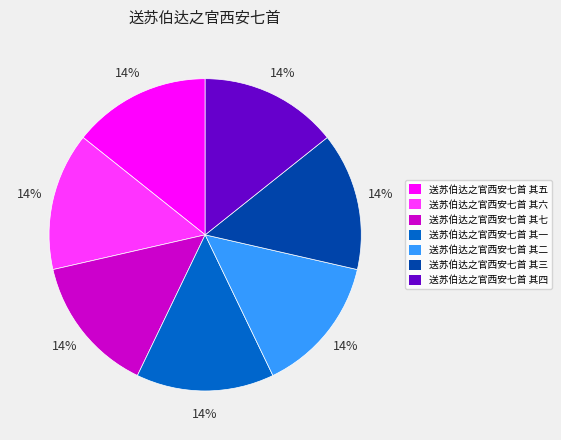

Does 送苏伯达之官西安七首 其三 account for over 50% of the chart?

No